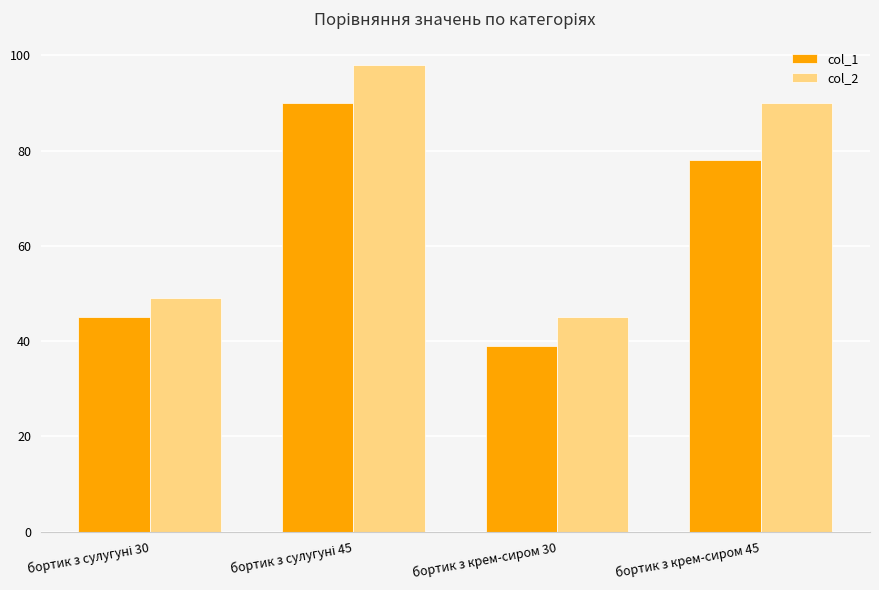

What is the label of the 4th bar from the left?

бортик з крем-сиром 45